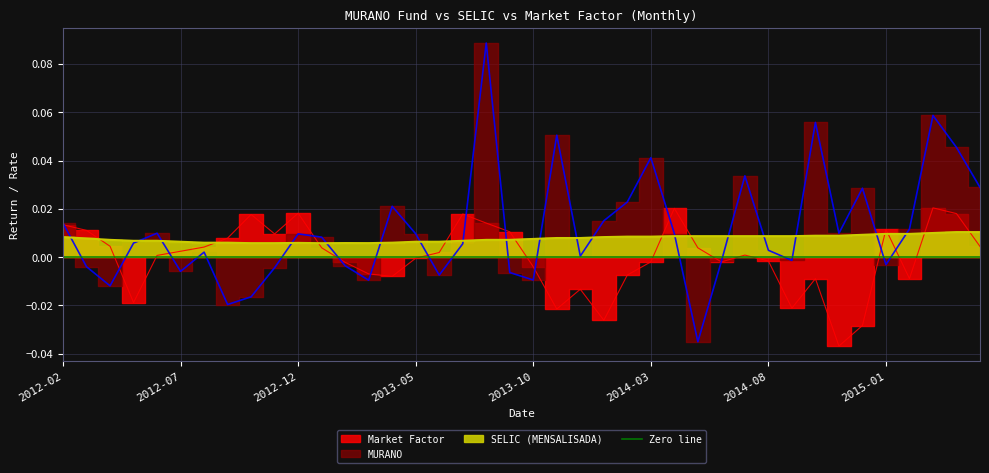

True or false: Market Factor has a value of 0.0 at 2015-05.

False